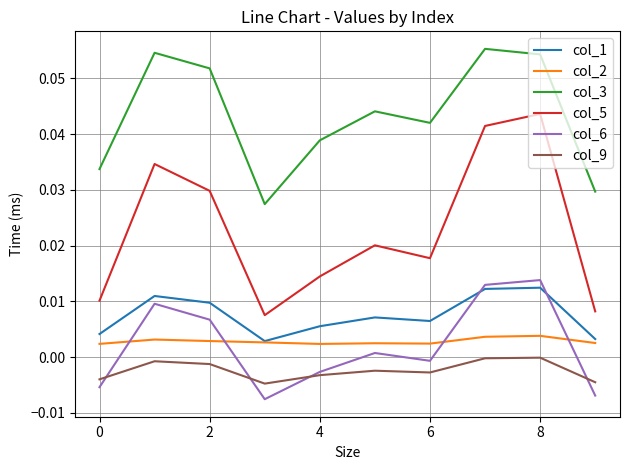

What are all the series names shown in the legend?

col_1, col_2, col_3, col_5, col_6, col_9